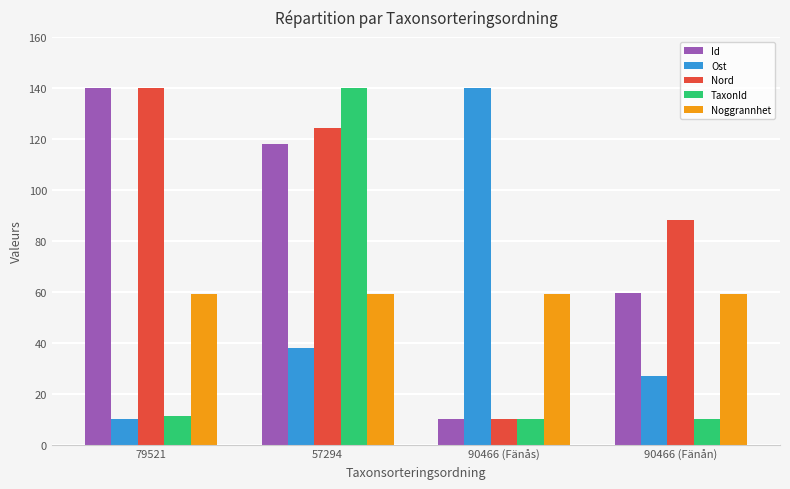

What is the minimum value shown in the chart?

10.0